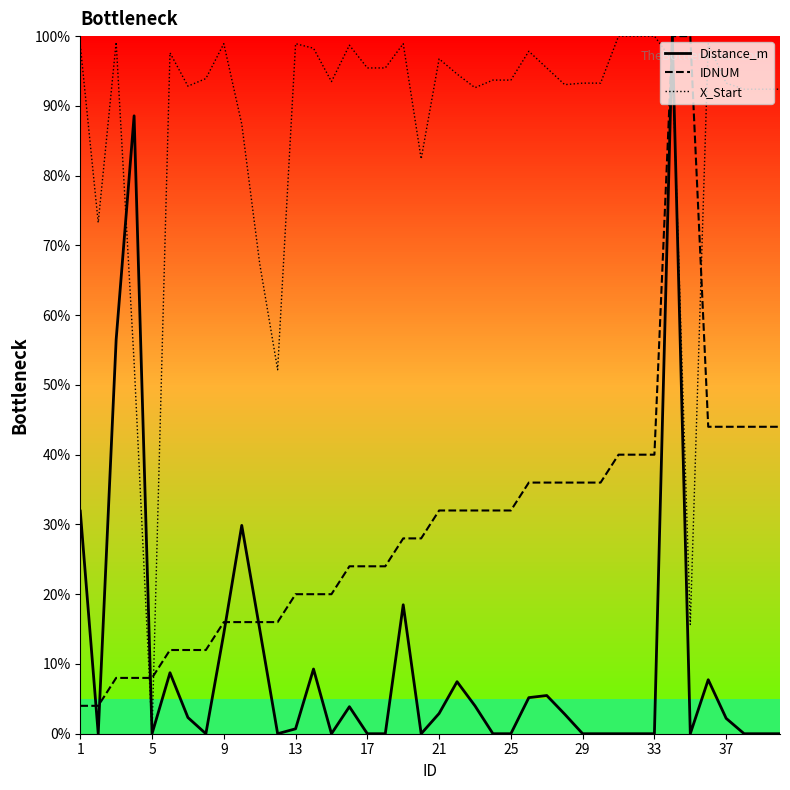

How many interior local valleys does the Distance_m series have?

7